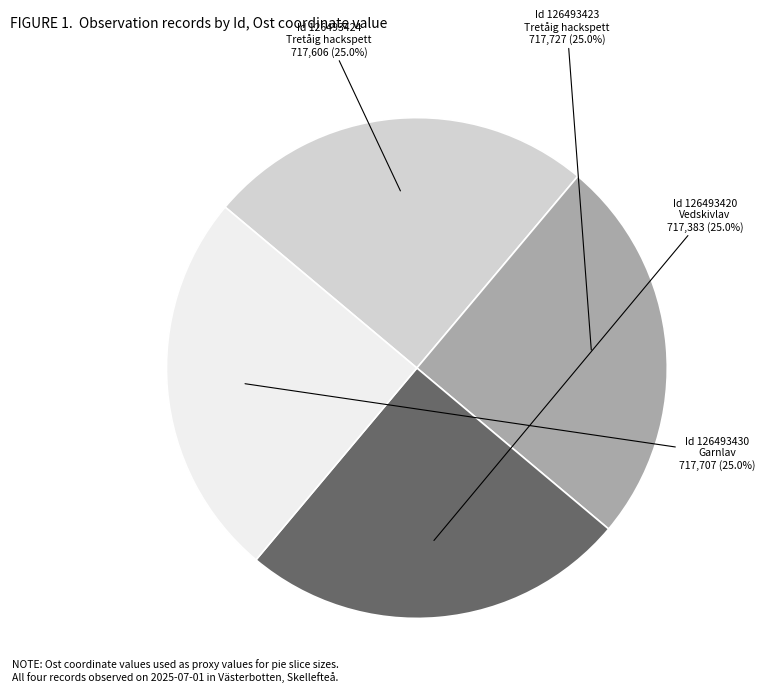

Does any single category account for the majority?

No